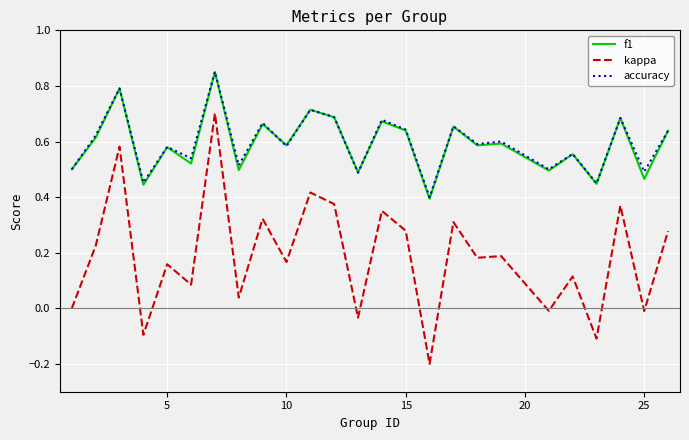

Which series has the widest spread of values?

kappa